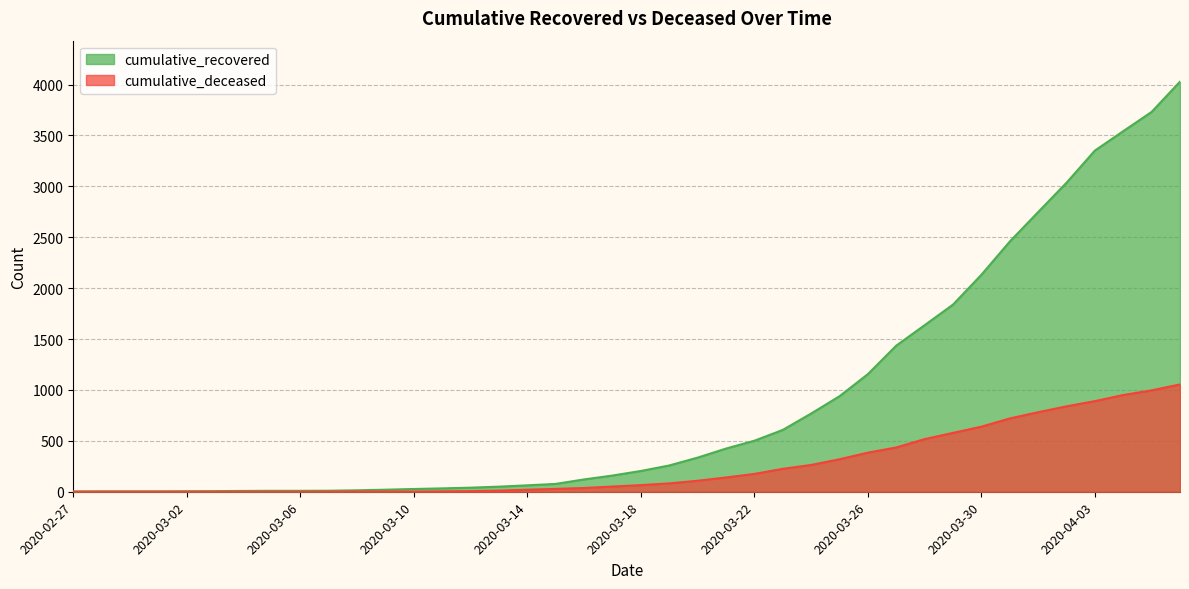

Is it true that cumulative_deceased equals 163 at 2020-03-31?

False